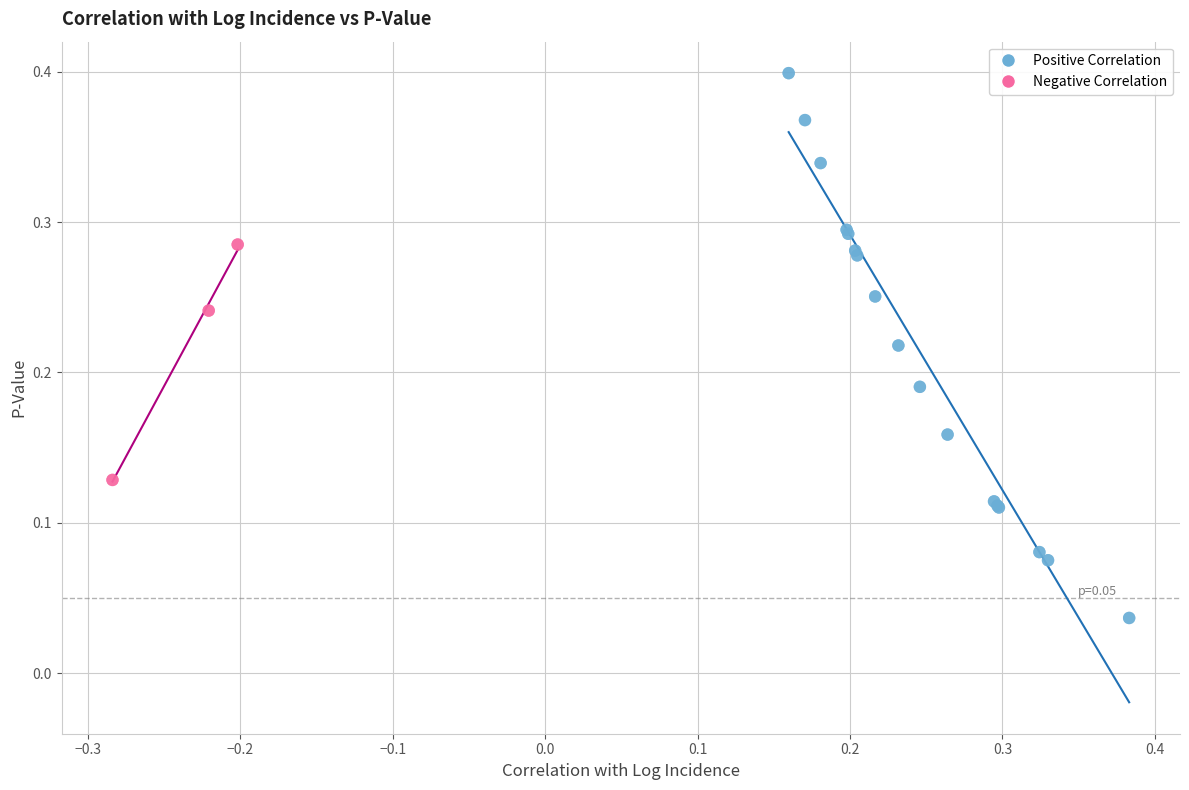

Which series has the largest Y range (max minus min)?

Positive Correlation